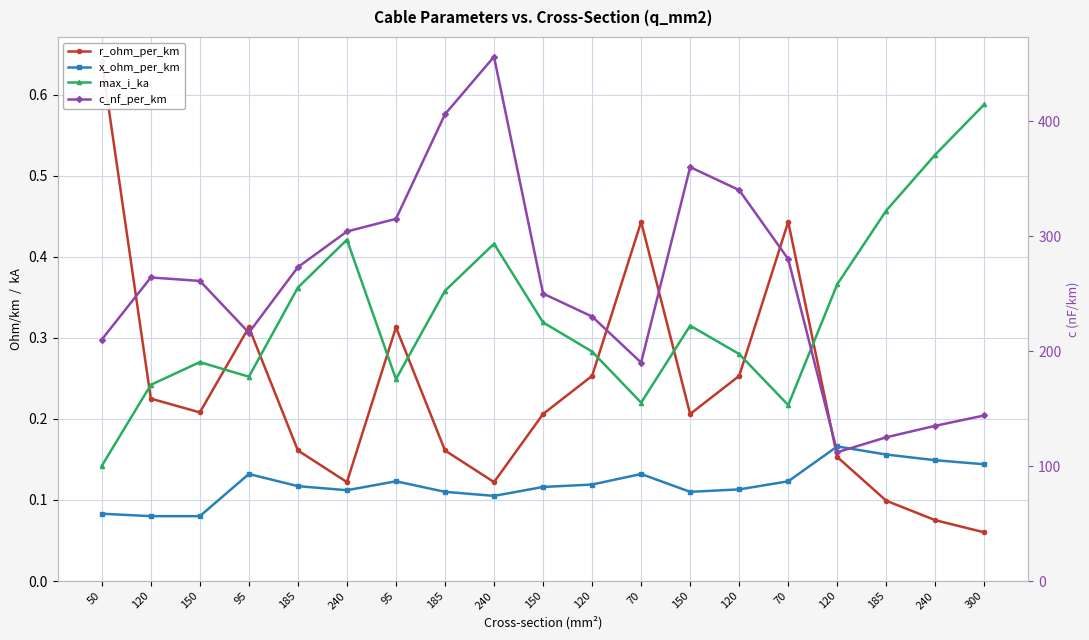

Reading left to right, transcribe all the data shown in this chart.

r_ohm_per_km: 50=0.6	120=0.2	150=0.2	95=0.3	185=0.2	240=0.1	95=0.3	185=0.2	240=0.1	150=0.2	120=0.3	70=0.4	150=0.2	120=0.3	70=0.4	120=0.2	185=0.1	240=0.1	300=0.1
x_ohm_per_km: 50=0.1	120=0.1	150=0.1	95=0.1	185=0.1	240=0.1	95=0.1	185=0.1	240=0.1	150=0.1	120=0.1	70=0.1	150=0.1	120=0.1	70=0.1	120=0.2	185=0.2	240=0.1	300=0.1
max_i_ka: 50=0.1	120=0.2	150=0.3	95=0.3	185=0.4	240=0.4	95=0.2	185=0.4	240=0.4	150=0.3	120=0.3	70=0.2	150=0.3	120=0.3	70=0.2	120=0.4	185=0.5	240=0.5	300=0.6
c_nf_per_km: 50=210.0	120=264.0	150=261.0	95=216.0	185=273.0	240=304.0	95=315.0	185=406.0	240=456.0	150=250.0	120=230.0	70=190.0	150=360.0	120=340.0	70=280.0	120=112.0	185=125.0	240=135.0	300=144.0